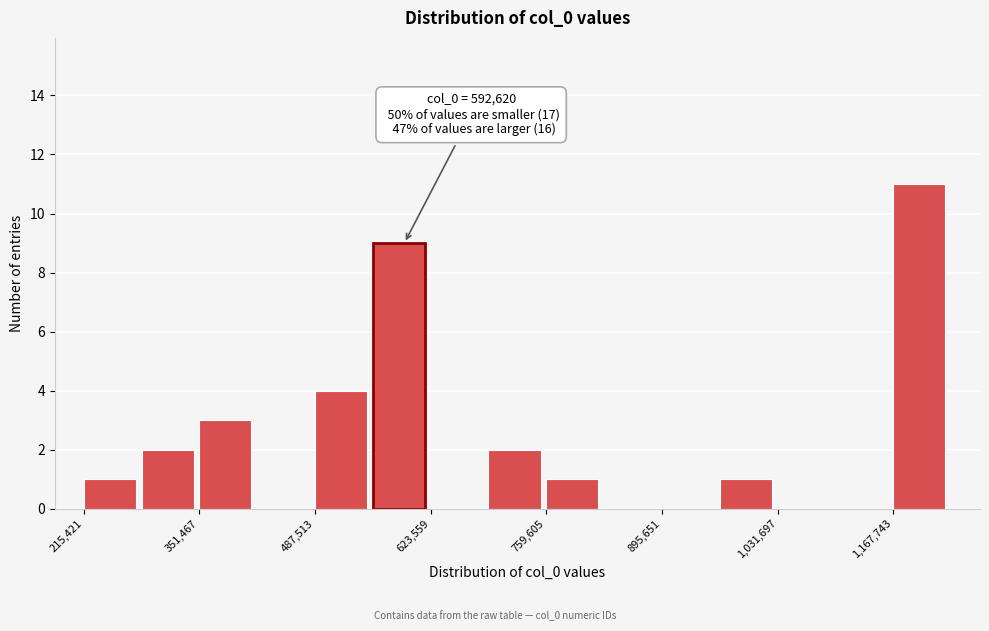

Around what value on the x-axis is the tallest bar? Give the approximate position of its centre, as read against the axis.

1200000